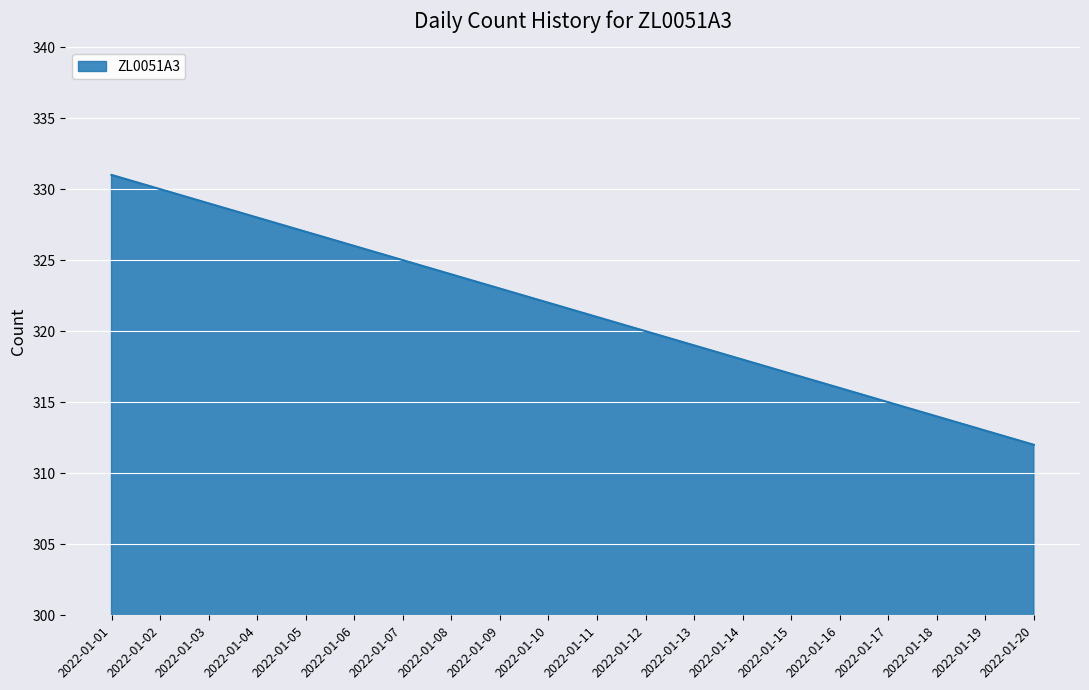

List the labels in order of value, largest first.

2022-01-01, 2022-01-02, 2022-01-03, 2022-01-04, 2022-01-05, 2022-01-06, 2022-01-07, 2022-01-08, 2022-01-09, 2022-01-10, 2022-01-11, 2022-01-12, 2022-01-13, 2022-01-14, 2022-01-15, 2022-01-16, 2022-01-17, 2022-01-18, 2022-01-19, 2022-01-20